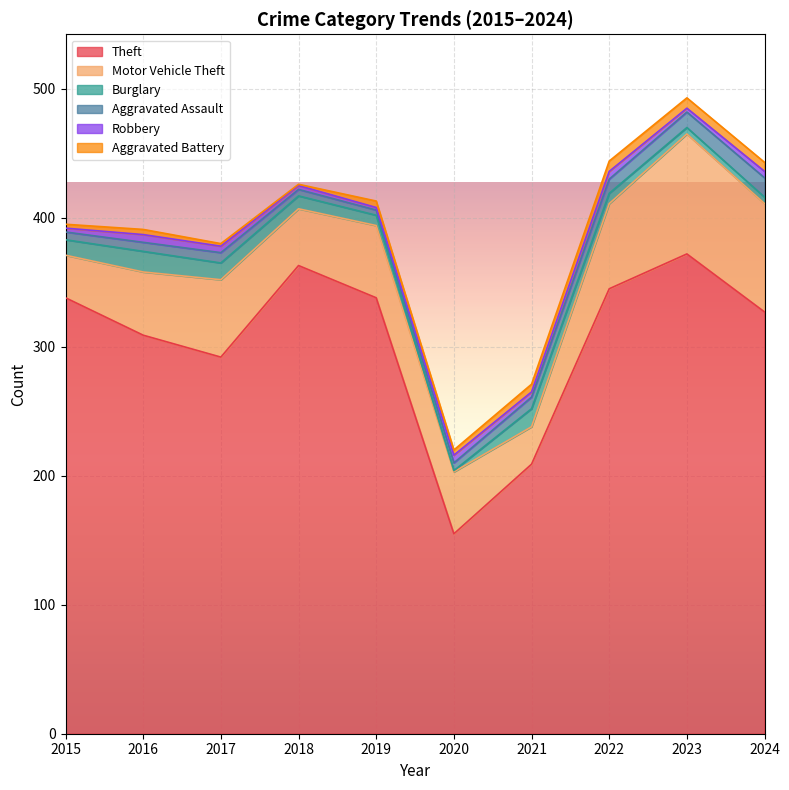

Rank the series by their maximum value, from lowest to highest.

Robbery, Aggravated Battery, Aggravated Assault, Burglary, Motor Vehicle Theft, Theft